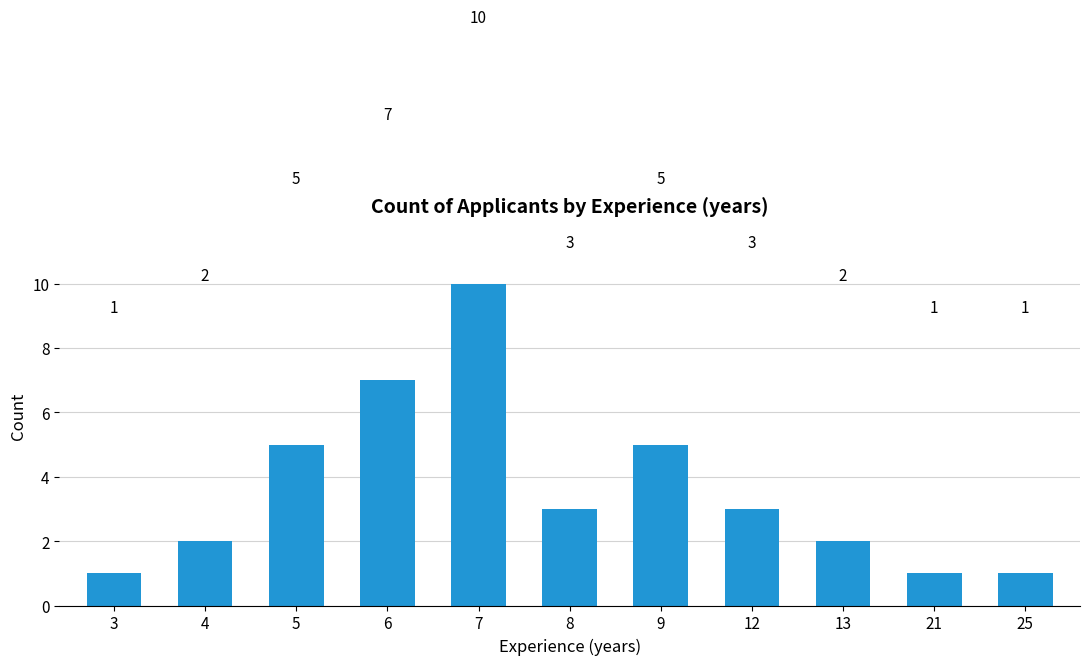

True or false: the data shows 16 at 7.

False